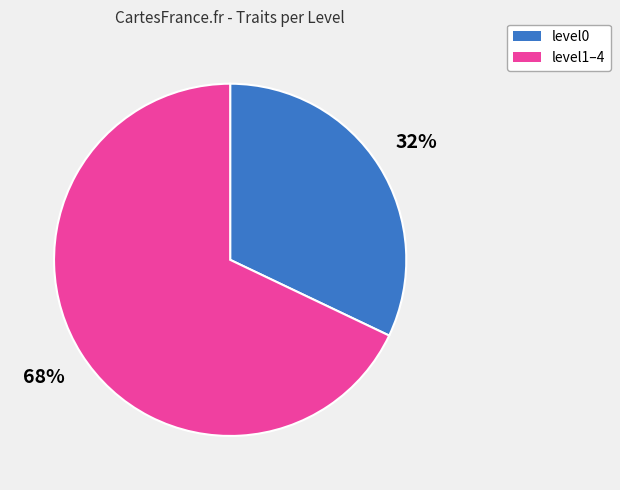

To the nearest percent, what is the difference between the largest and smallest slice percentages?

36%